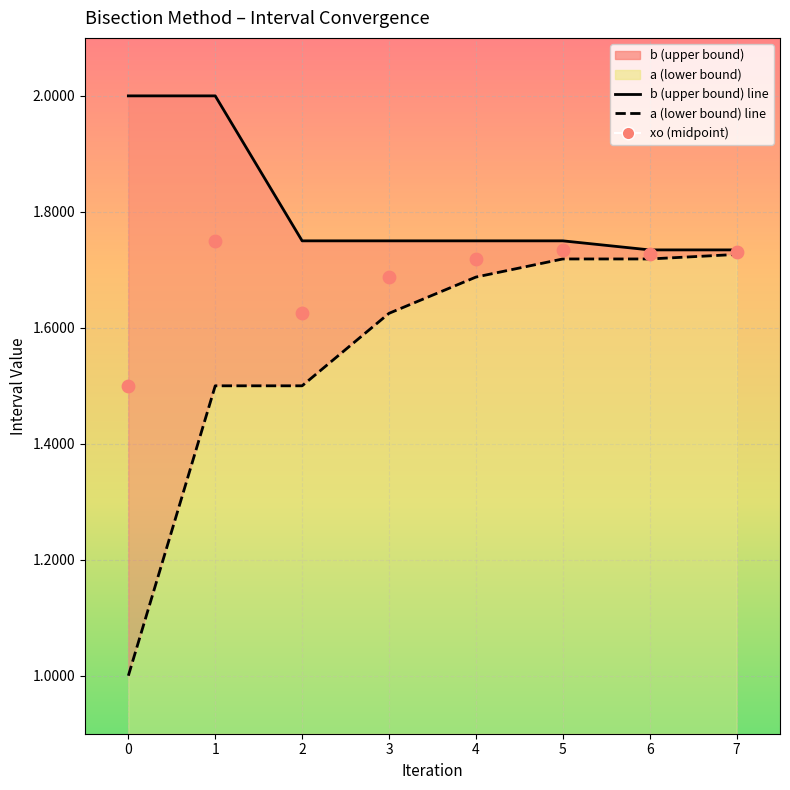

Is the value of xo (midpoint) at 5 greater than the value of b (upper bound) at 7?

No